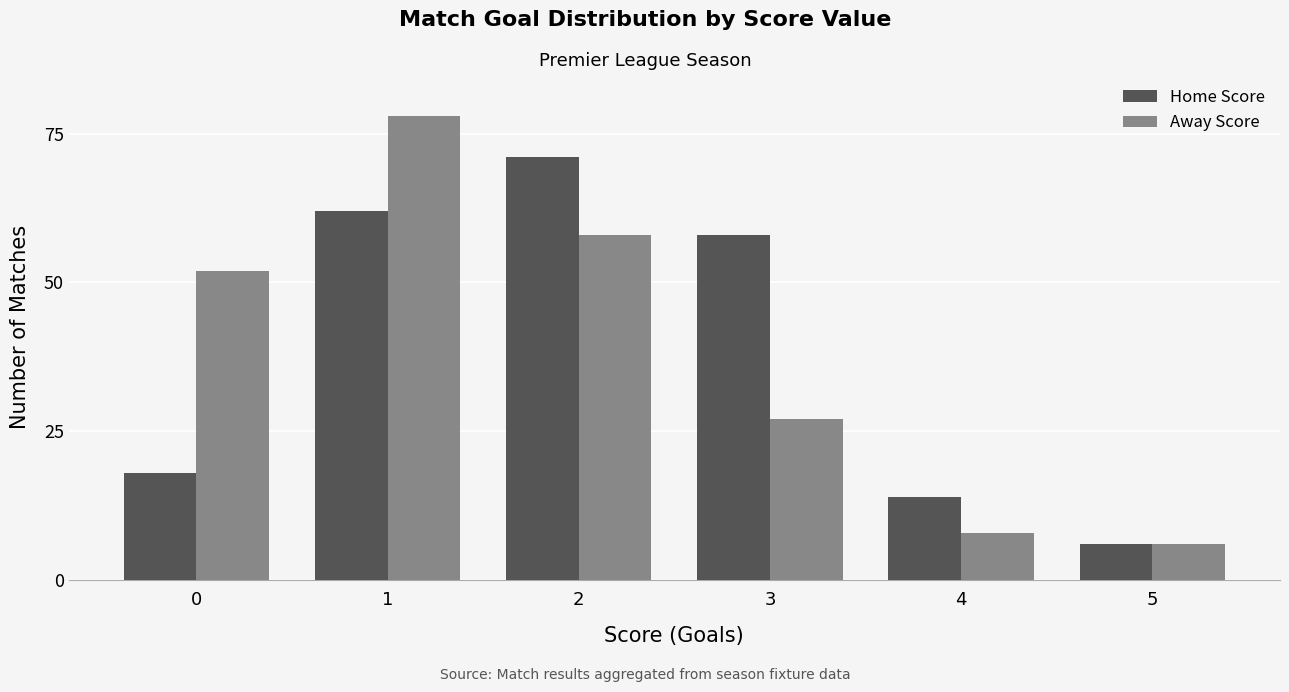

At which category is the sum across all series the highest?

1